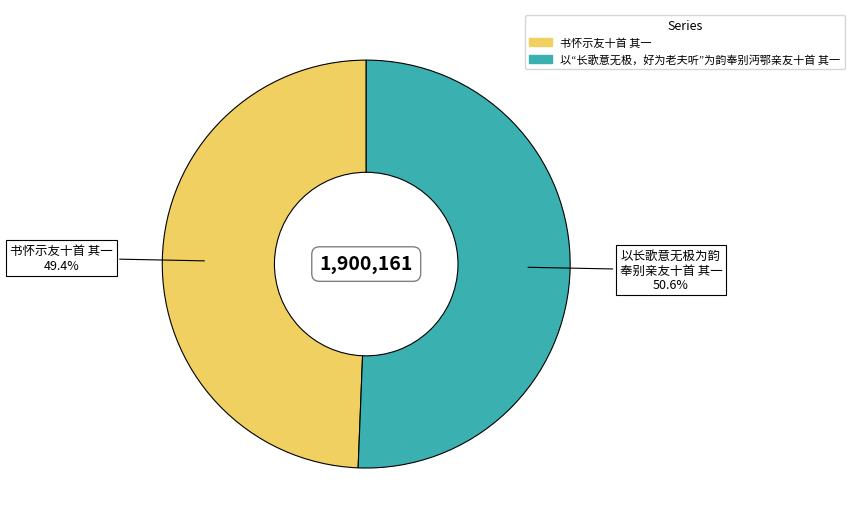

Is there any slice that represents more than half of the pie?

Yes